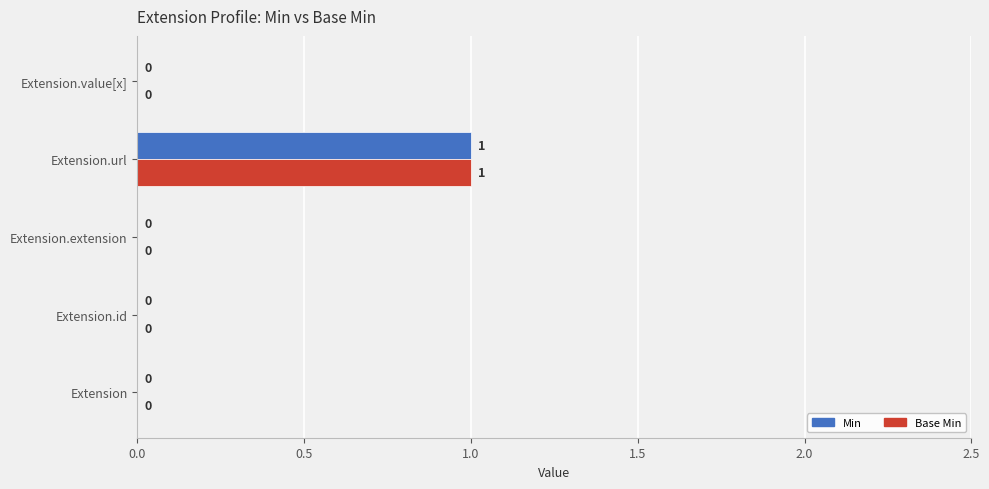

The value of Min at Extension.id is 0. True or false?

True